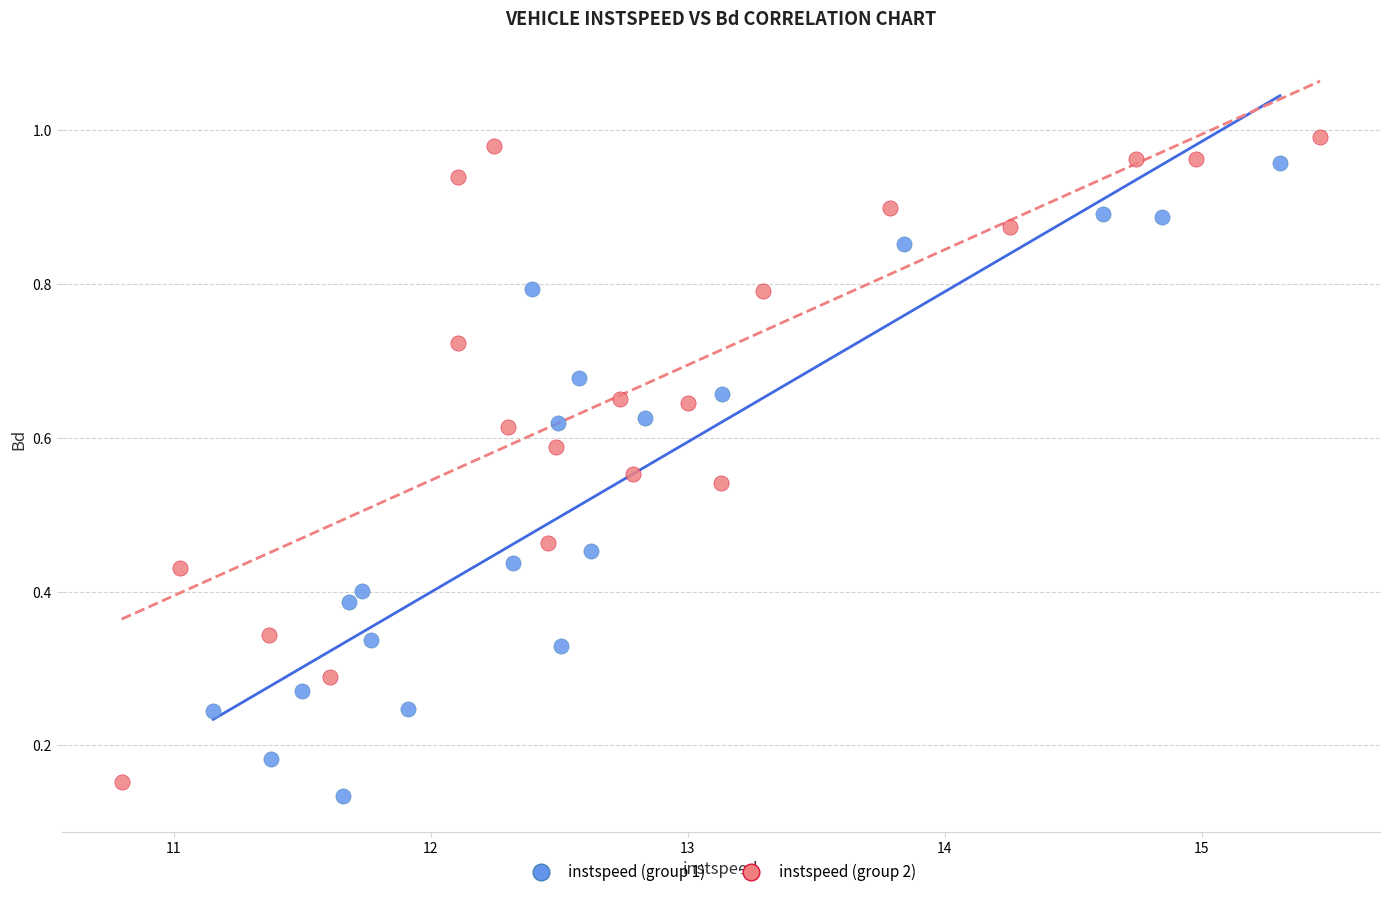

Which series reaches the minimum Y coordinate?

instspeed (group 1)